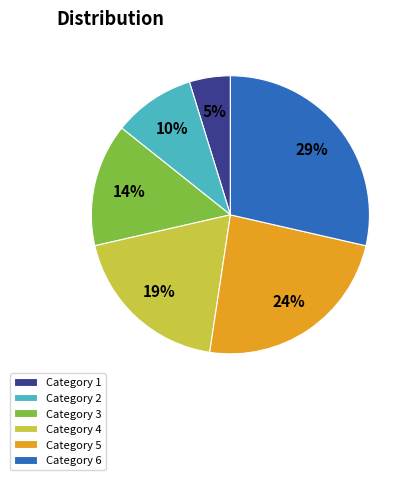

Between Category 4 and Category 6, which is larger?

Category 6